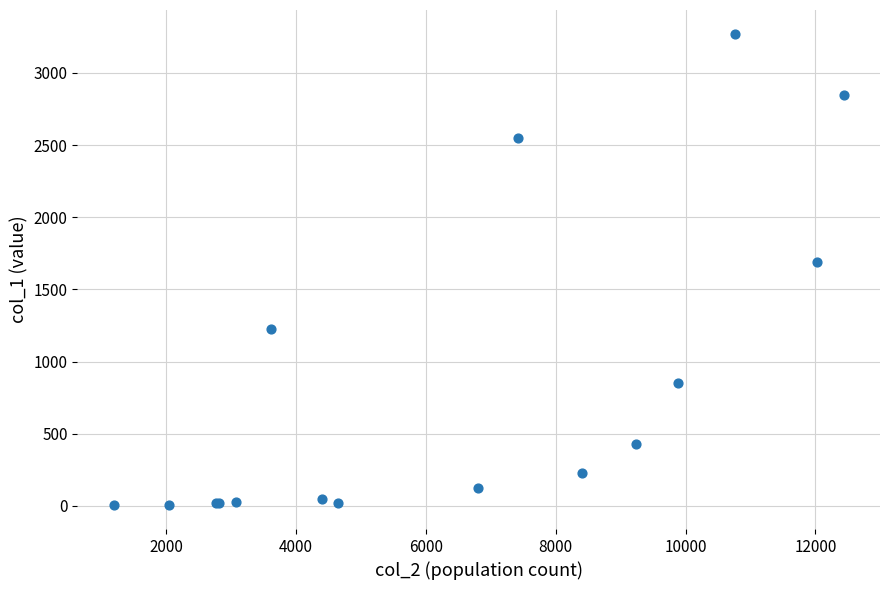

What Y value in the scatter plot is closest to 1638?

1690